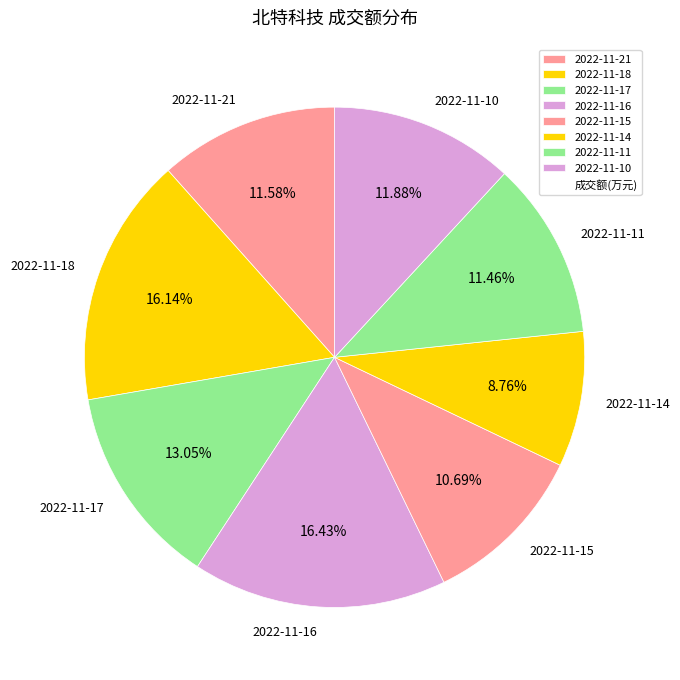

Is it true that 2022-11-16 is 9% of the pie?

False